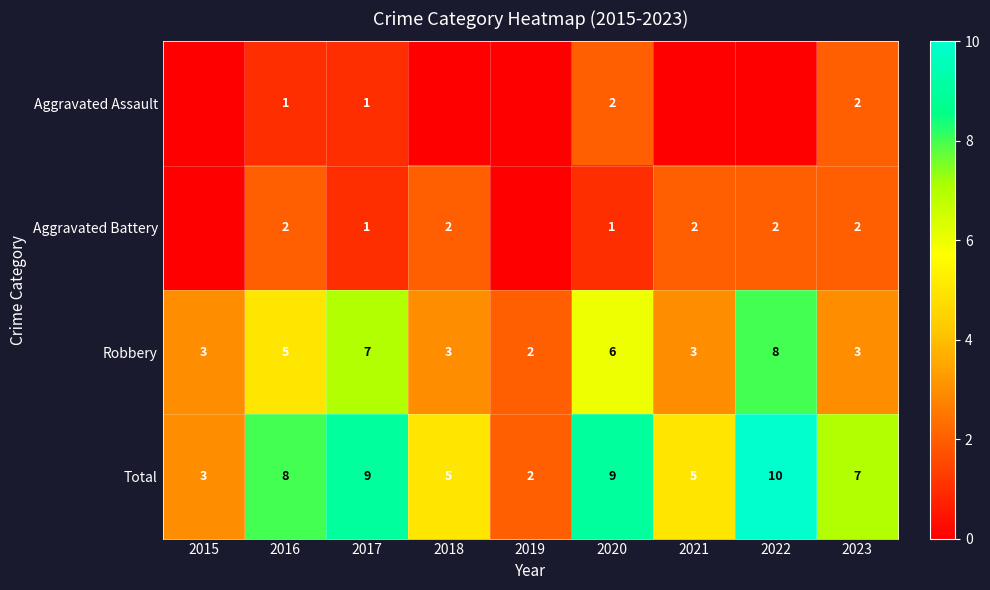

The value of Robbery at 2022 is 14. True or false?

False